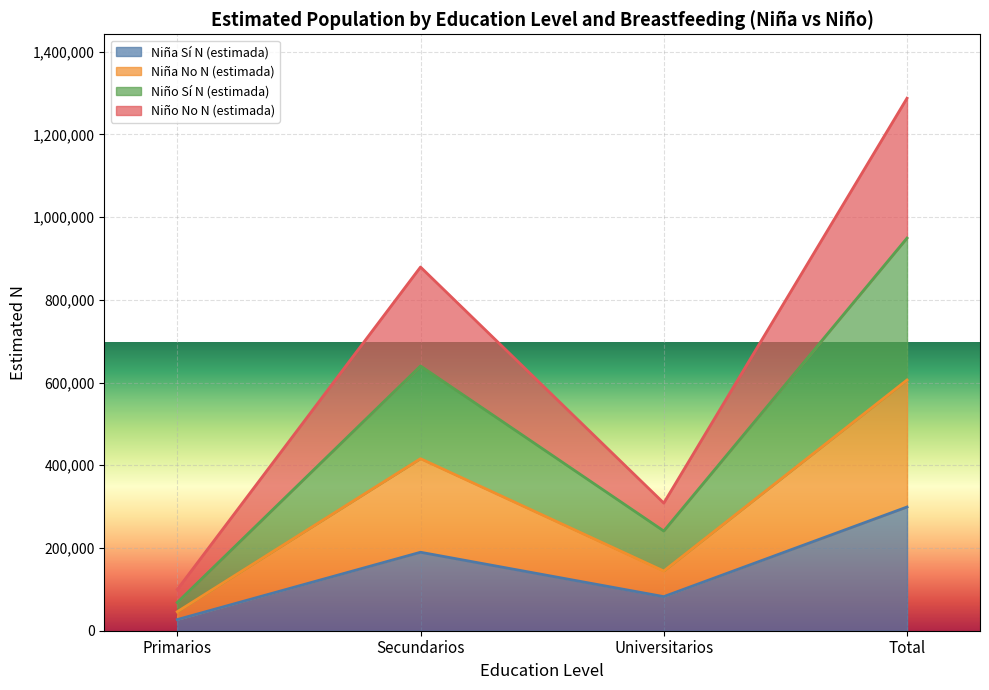

How many interior local valleys does the Niño N (estimada) series have?

1